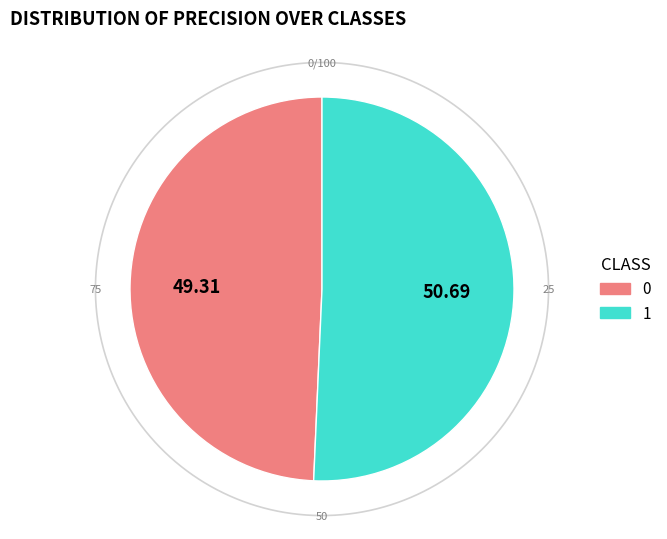

What percentage do 0 and 1 together represent?

100.0%